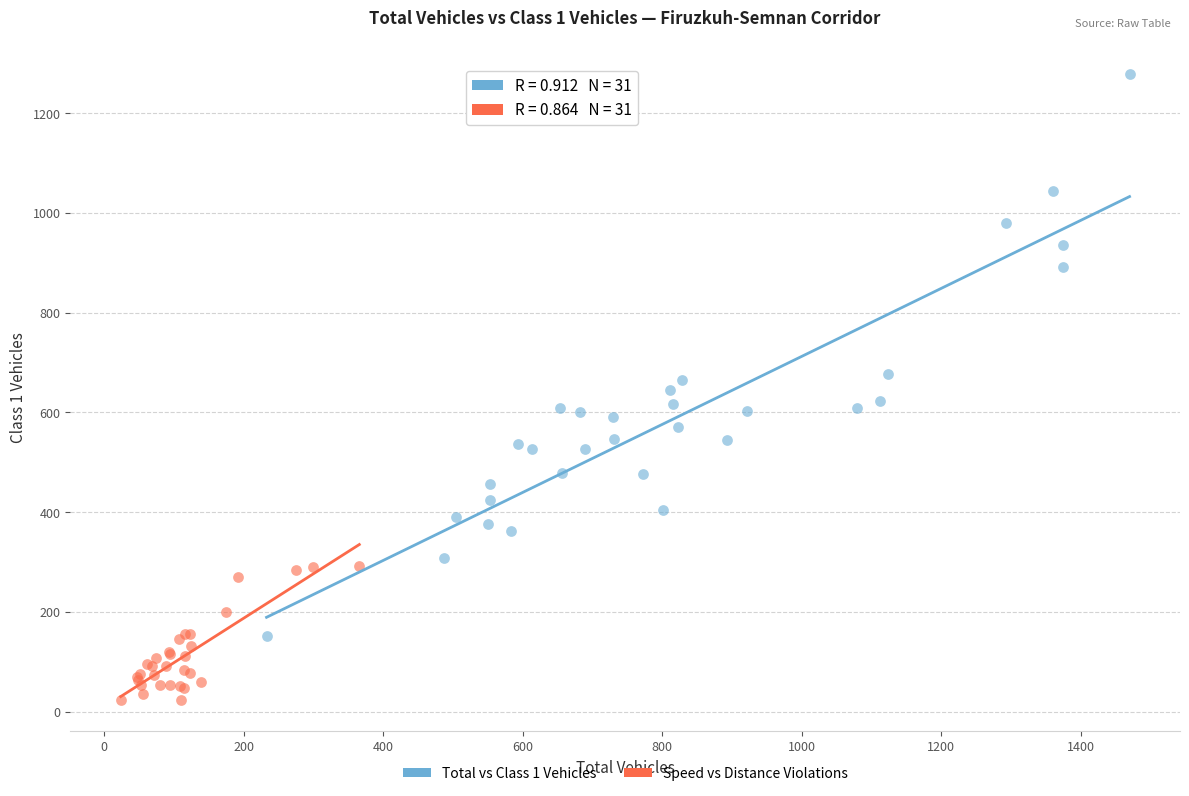

What are all the series names shown in the legend?

Total vs Class 1 Vehicles, Speed vs Distance Violations